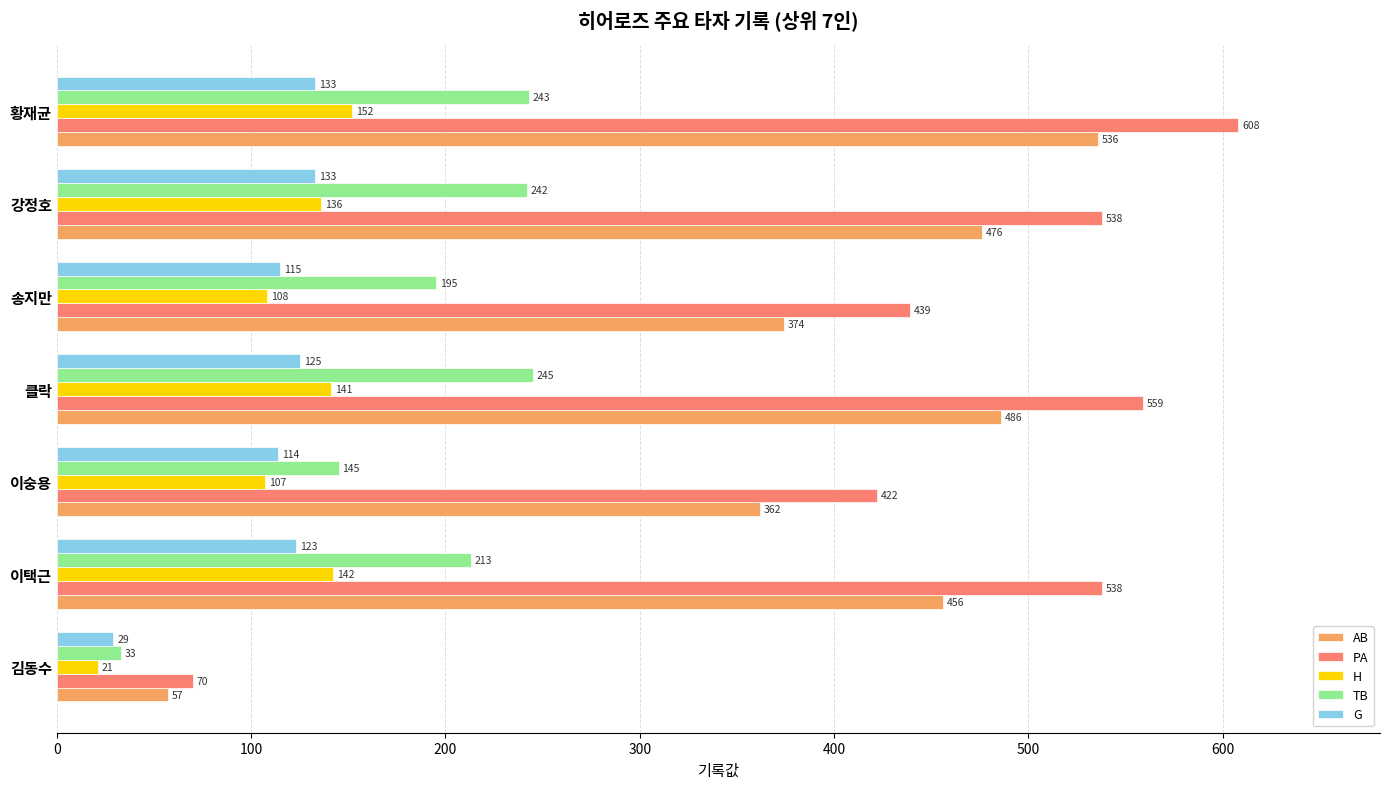

The value of TB at 강정호 is 132. True or false?

False